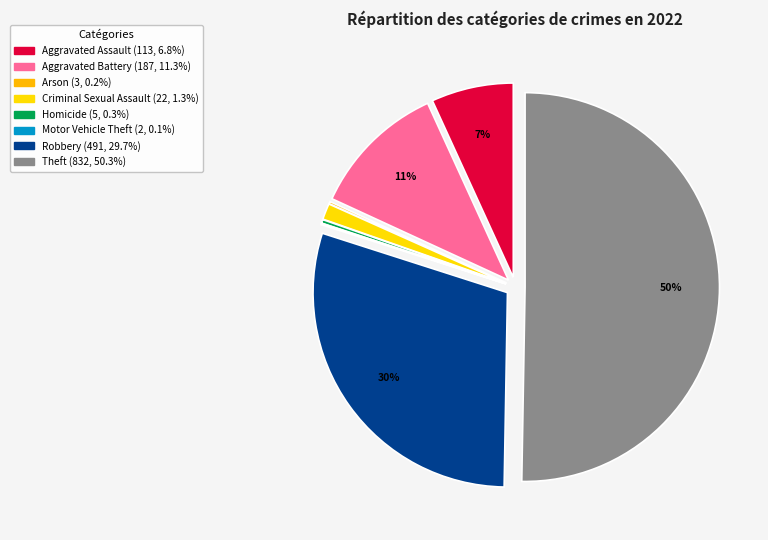

True or false: Criminal Sexual Assault accounts for 15% of the total.

False